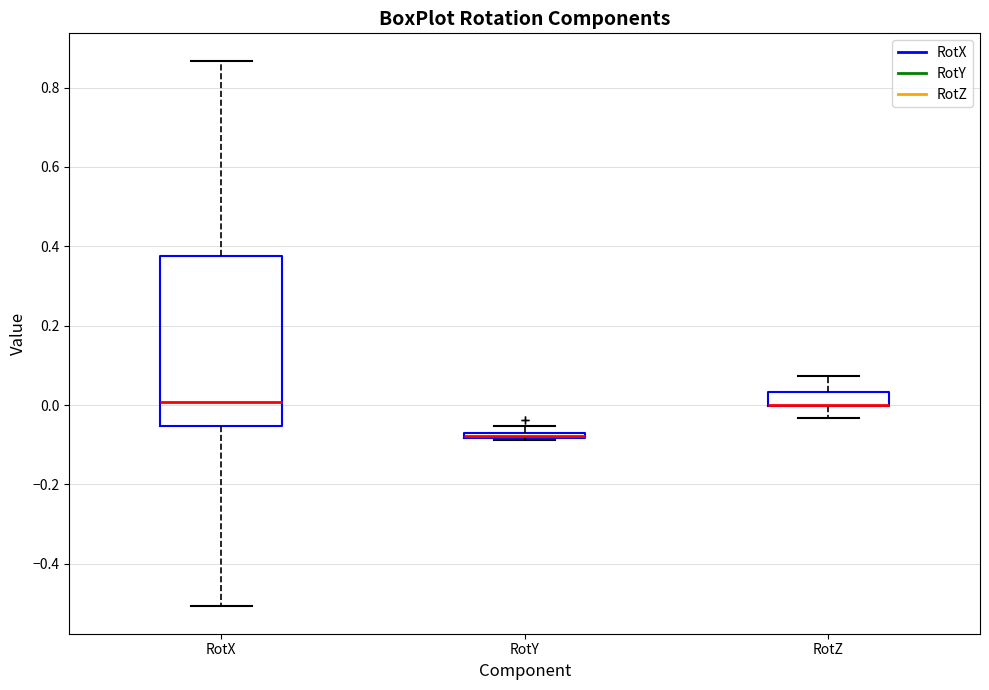

Comparing the boxes themselves (not the whiskers), which one is the tallest?

RotX